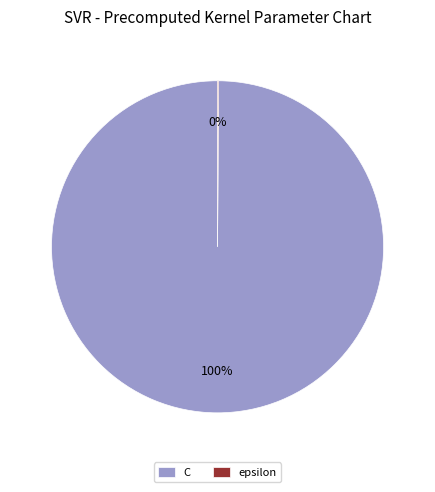

Is C the majority of the pie?

Yes